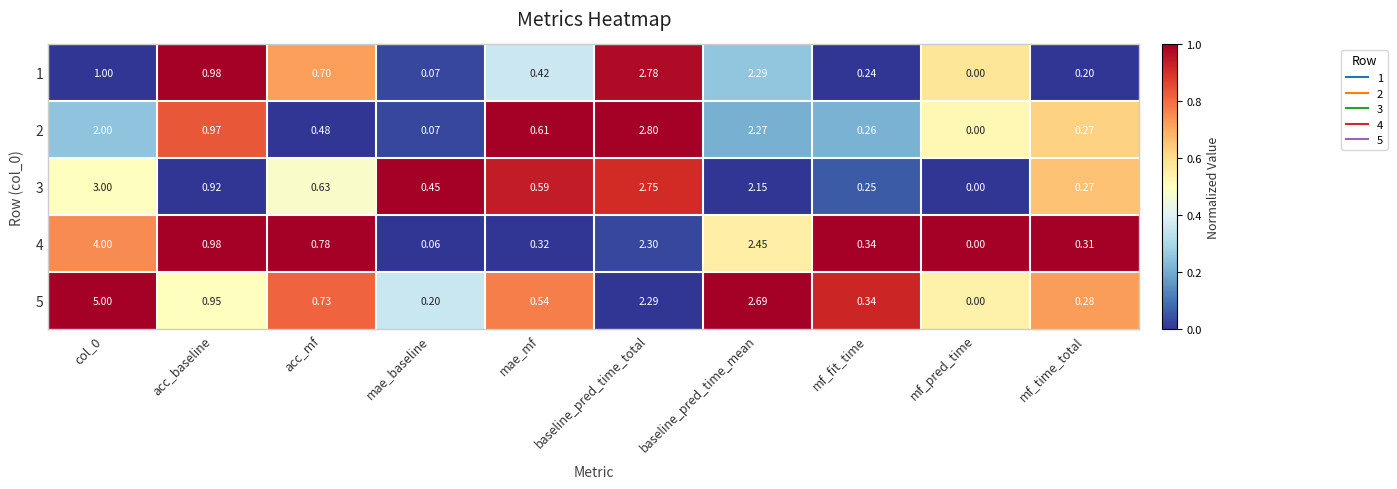

At which label is 2 closest to 1?

acc_baseline